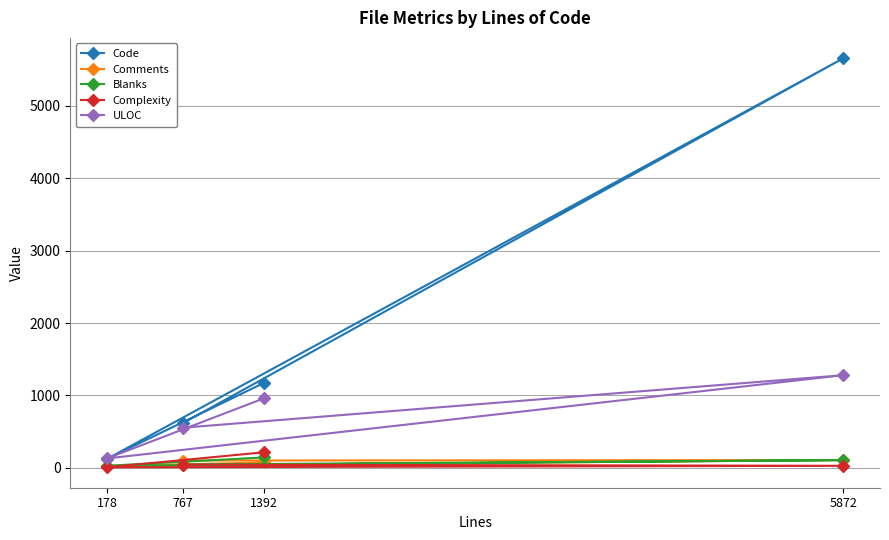

Where is Code nearest to the value 2890?

1392